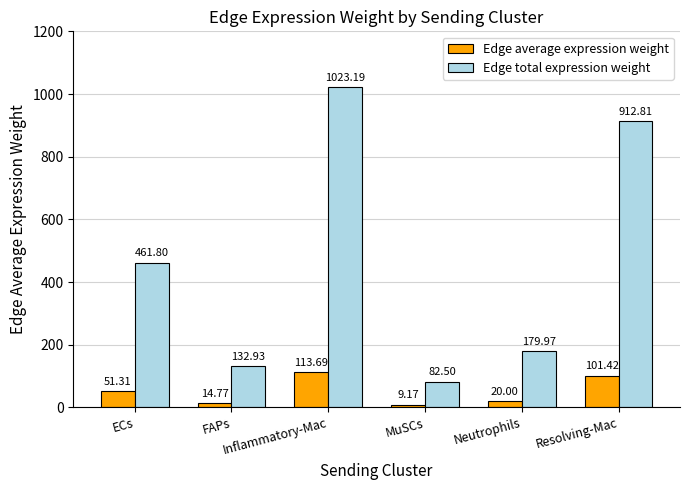

Which series has the largest range (max minus min)?

Edge total expression weight